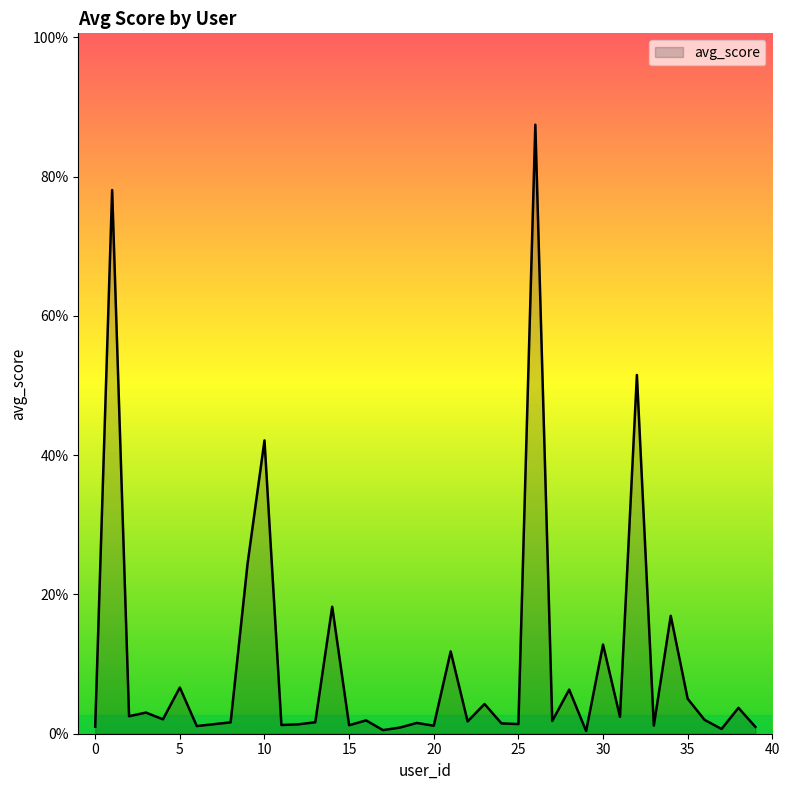

True or false: there are more than 1 points higher than both neighbors.

True